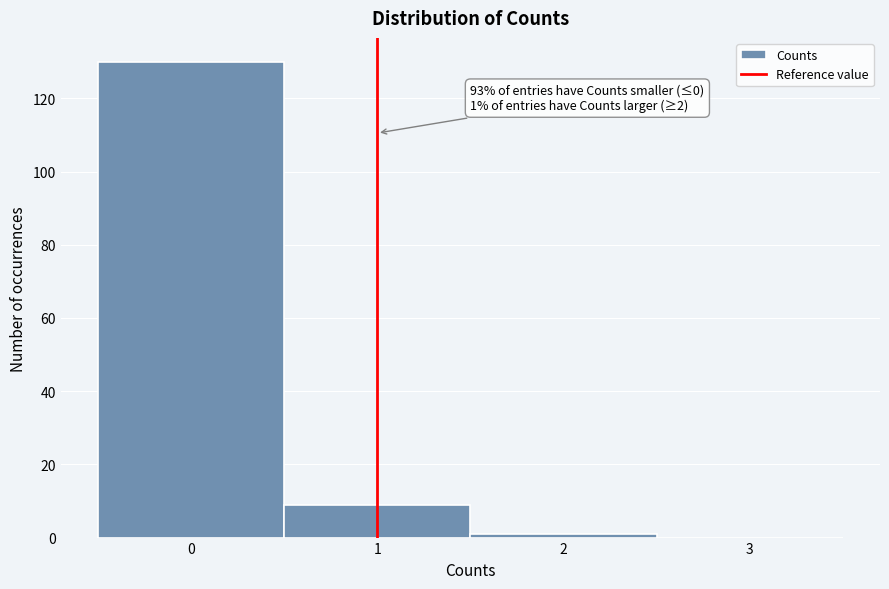

Which range on the x-axis has the tallest bar?

-0.5 to 0.5